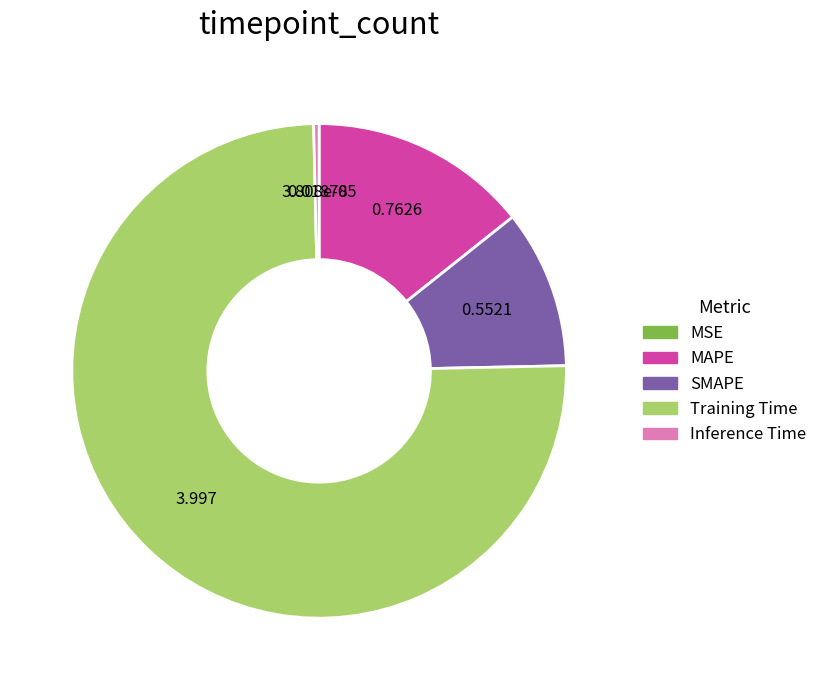

True or false: Inference Time accounts for 0% of the total.

True